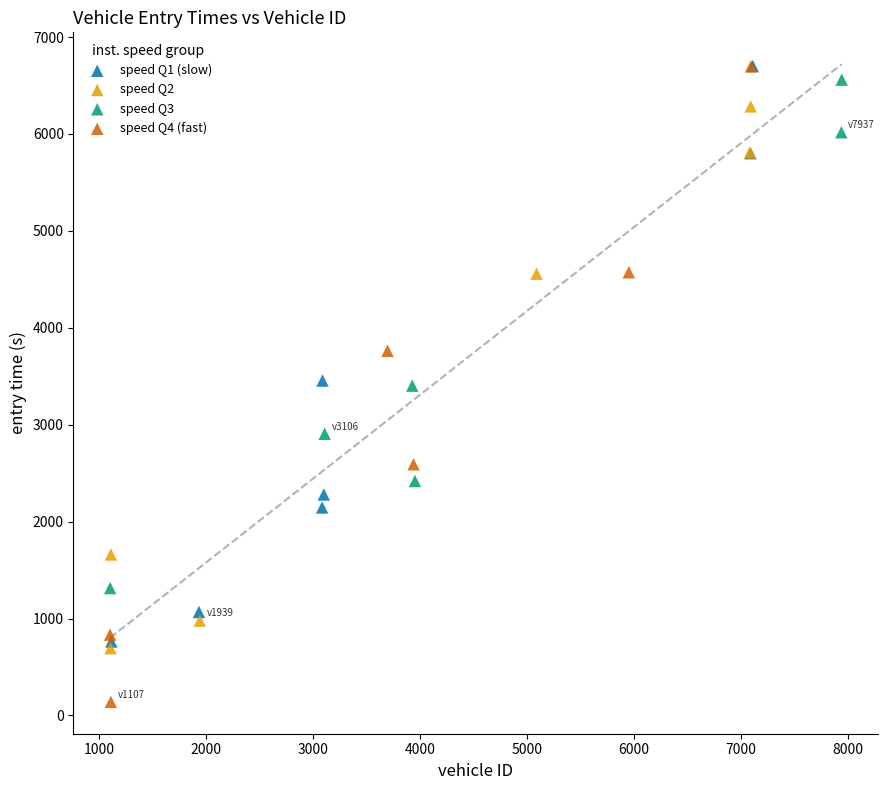

Which series contains the lowest Y value?

speed Q4 (fast)